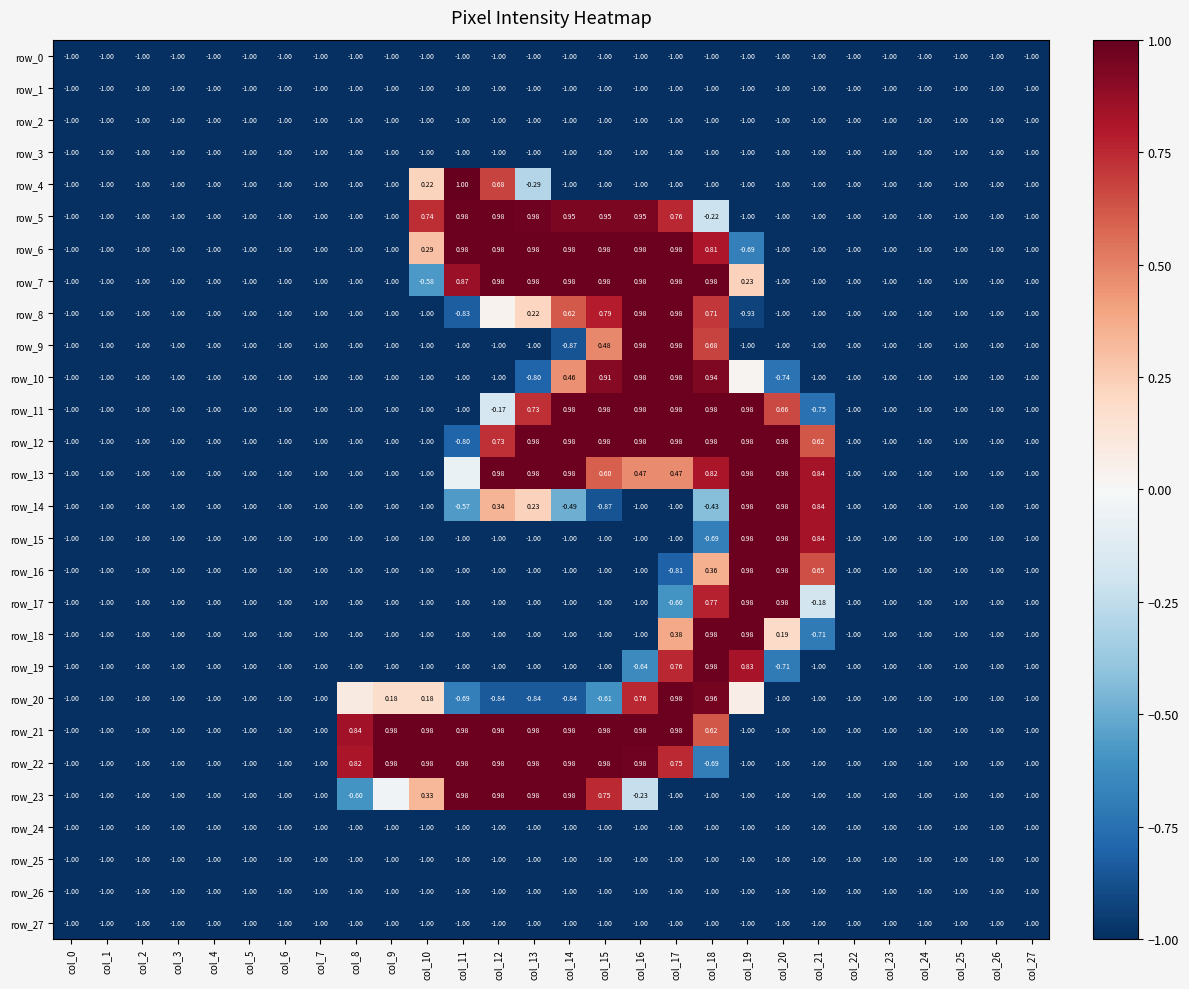

Between col_17 and col_27, which is larger?

col_17